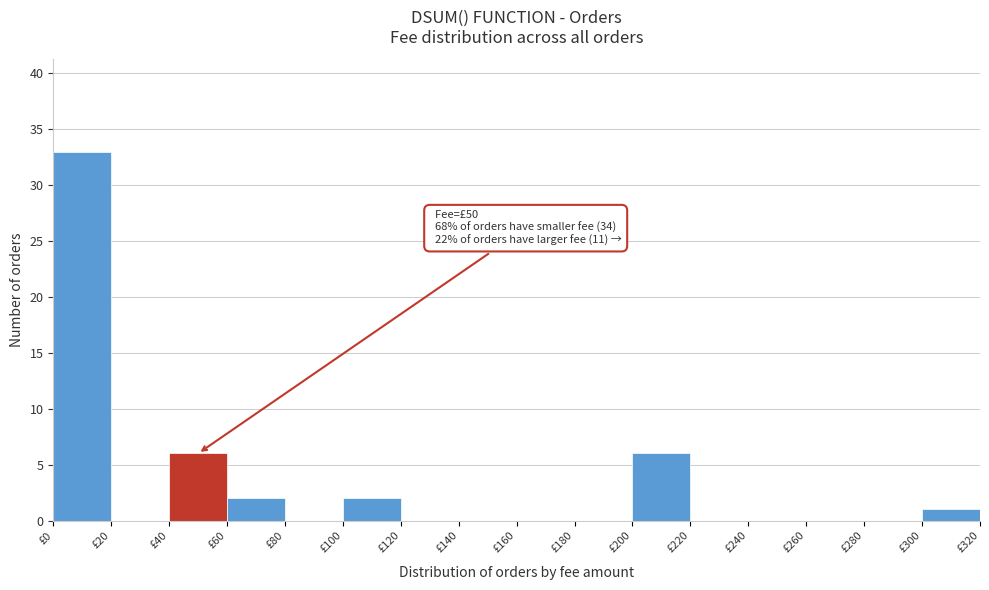

Which range on the x-axis has the tallest bar?

0 to 20